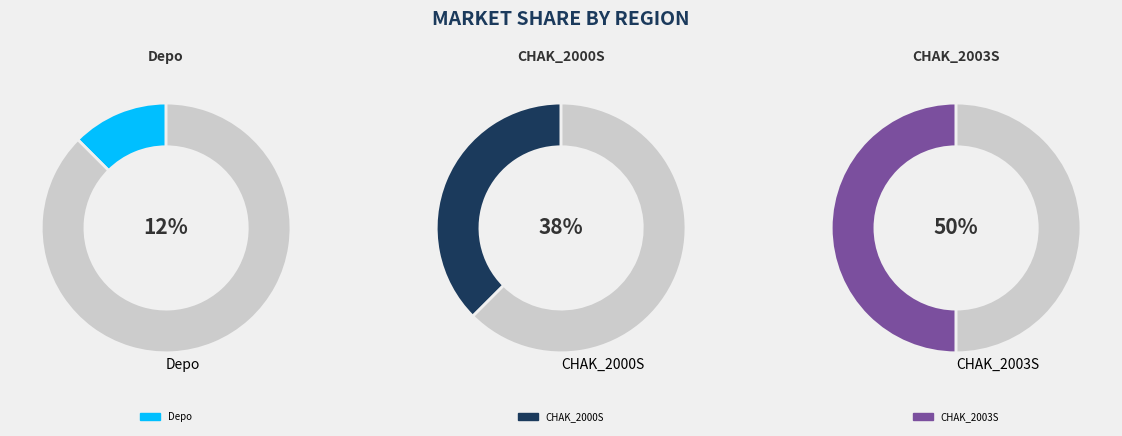

Is it true that Depo is 3% of the pie?

False